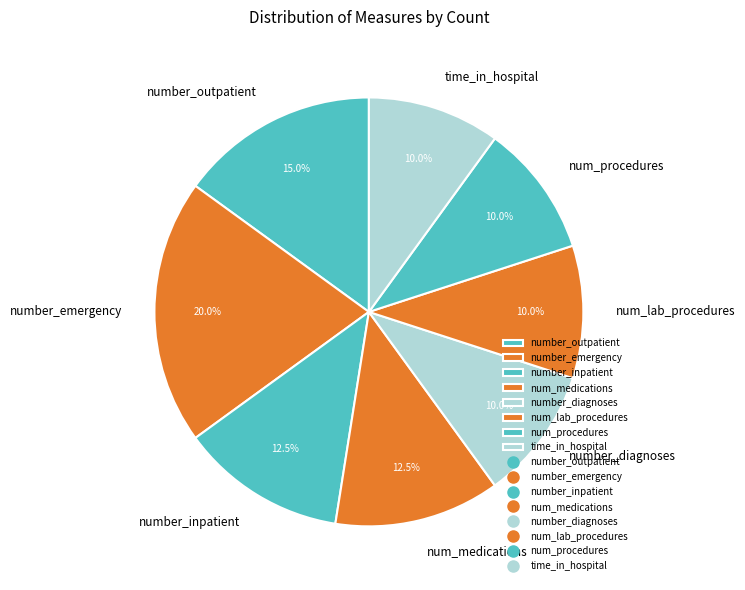

How much of the chart is everything except number_diagnoses?

90.0%